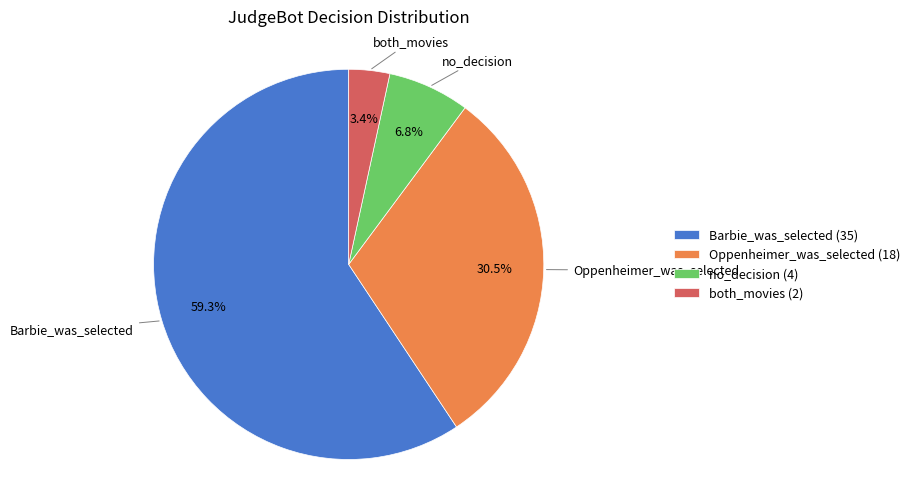

Rank the categories by value from highest to lowest.

Barbie_was_selected, Oppenheimer_was_selected, no_decision, both_movies